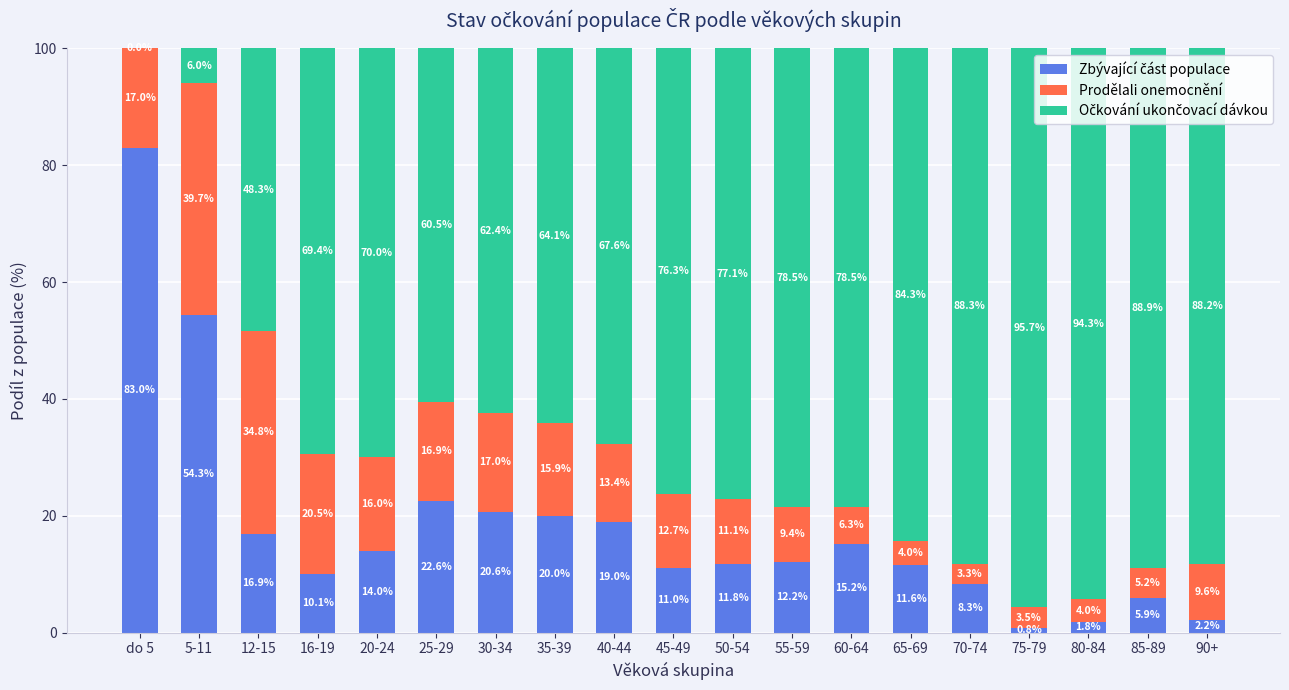

How many distinct data groups are displayed?

3